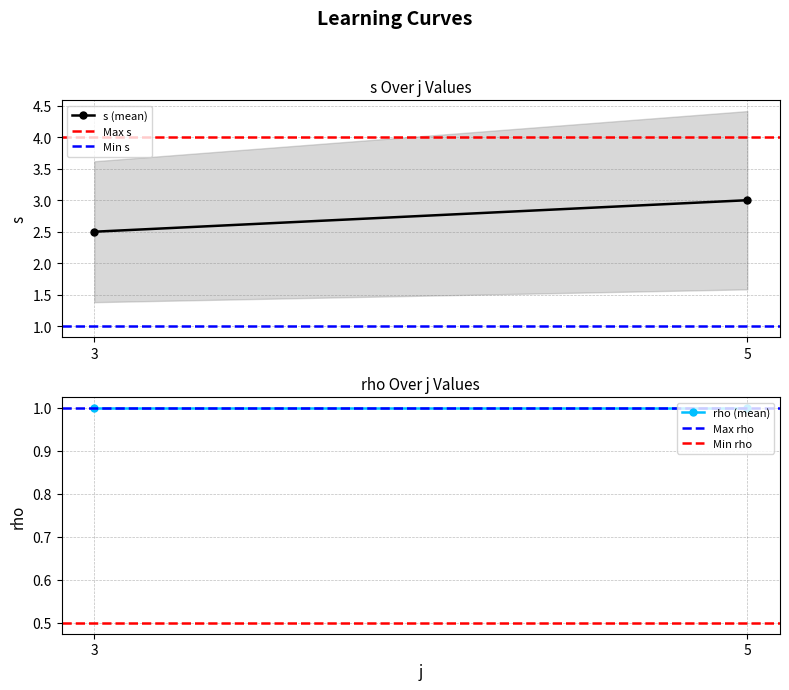

Reading left to right, what are all the values shown in this chart?

s (mean): 2.5	3.0
Max s: 4.0	4.0
Min s: 1.0	1.0
rho (mean): 1.0	1.0
Max rho: 1.0	1.0
Min rho: 0.5	0.5